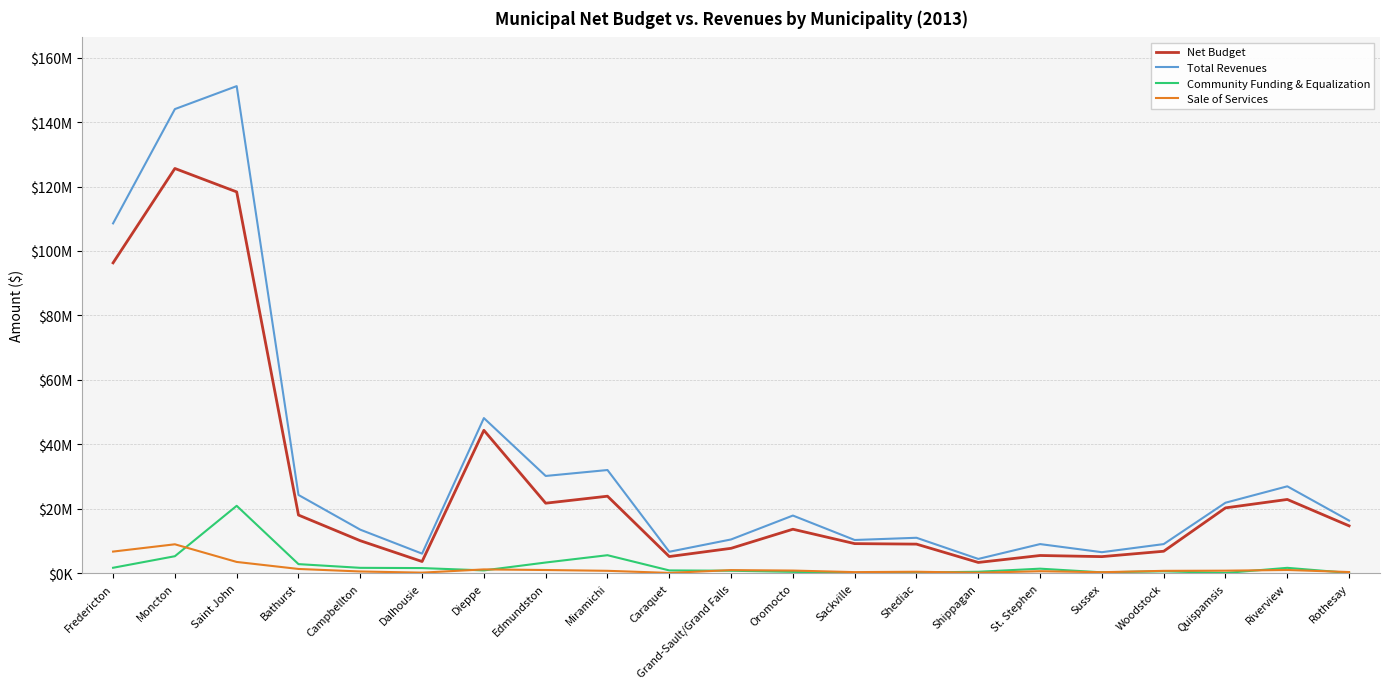

Does the chart display data point markers on the line(s)?

No